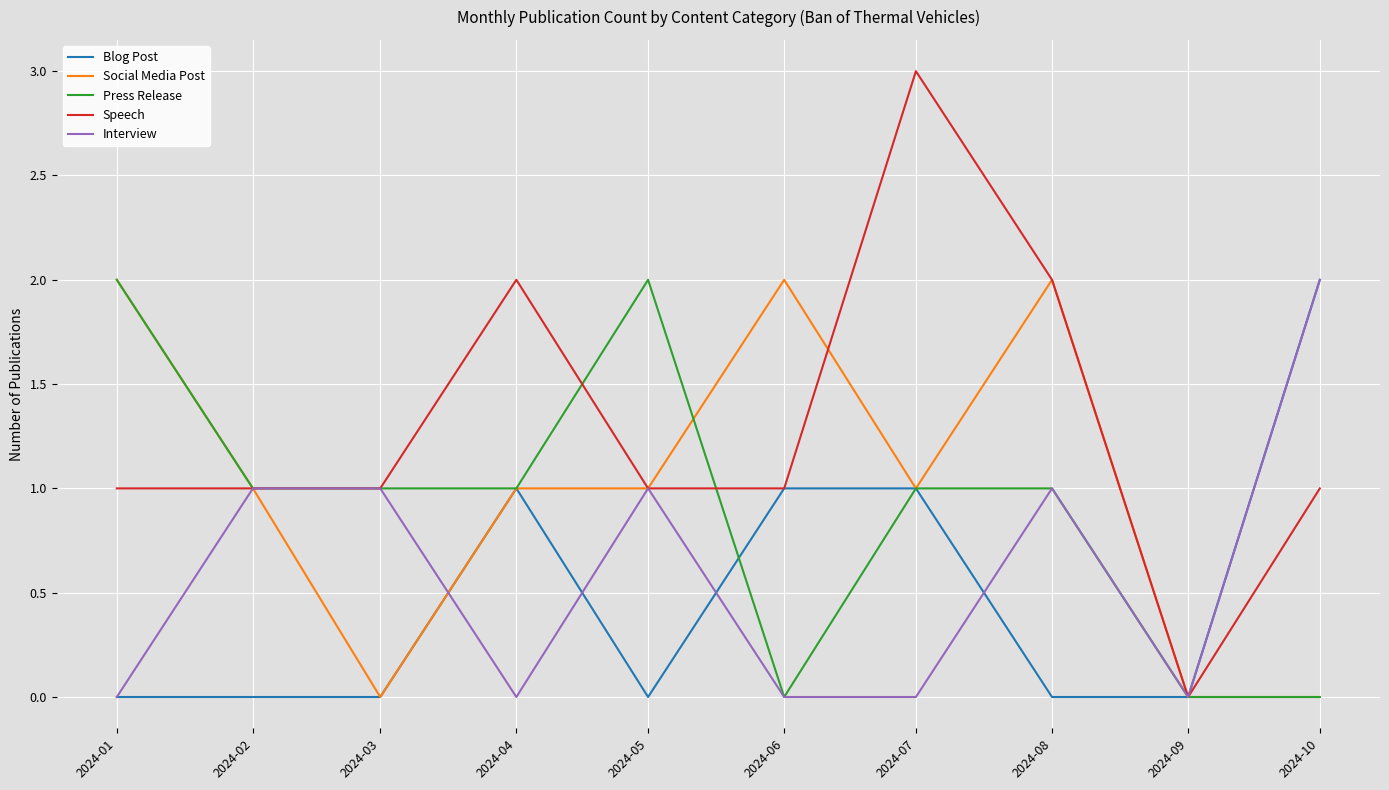

Which series changed the most between 2024-02 and 2024-05?

Press Release